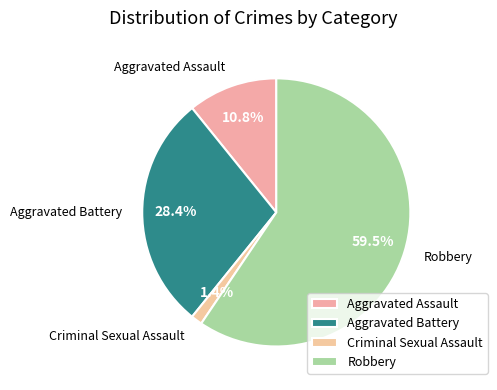

How many segments does this pie chart have?

4